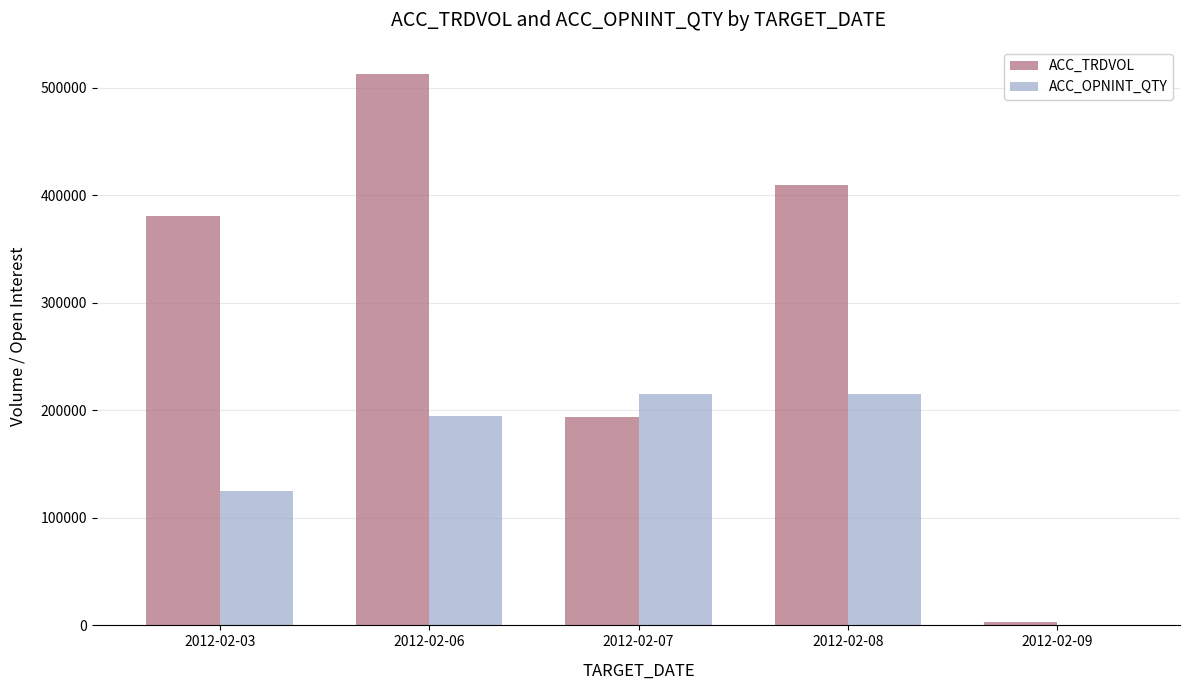

Which series has the largest total across all categories?

ACC_TRDVOL